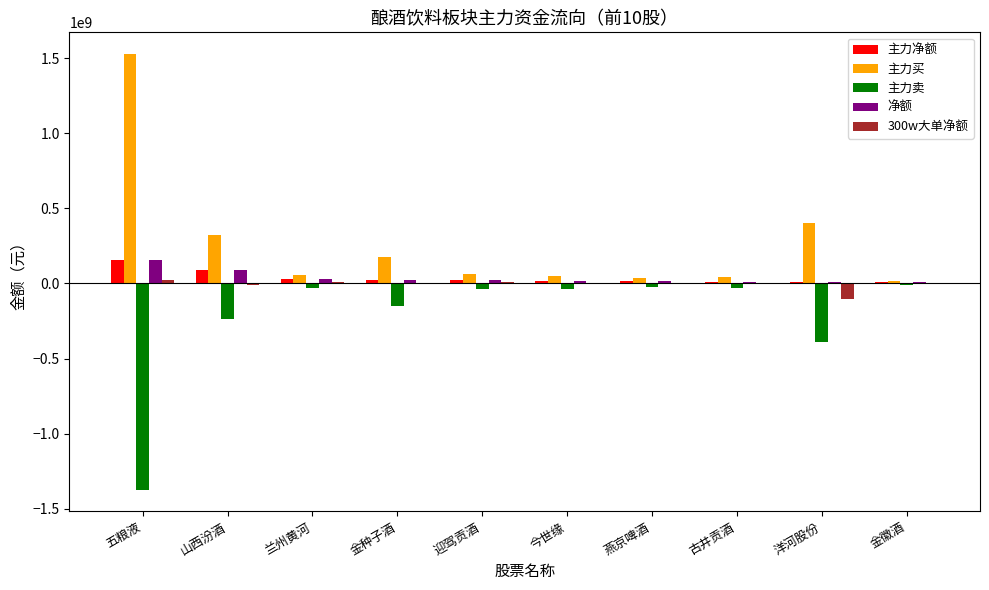

What is the sum of all 300w大单净额 values?

-69453774